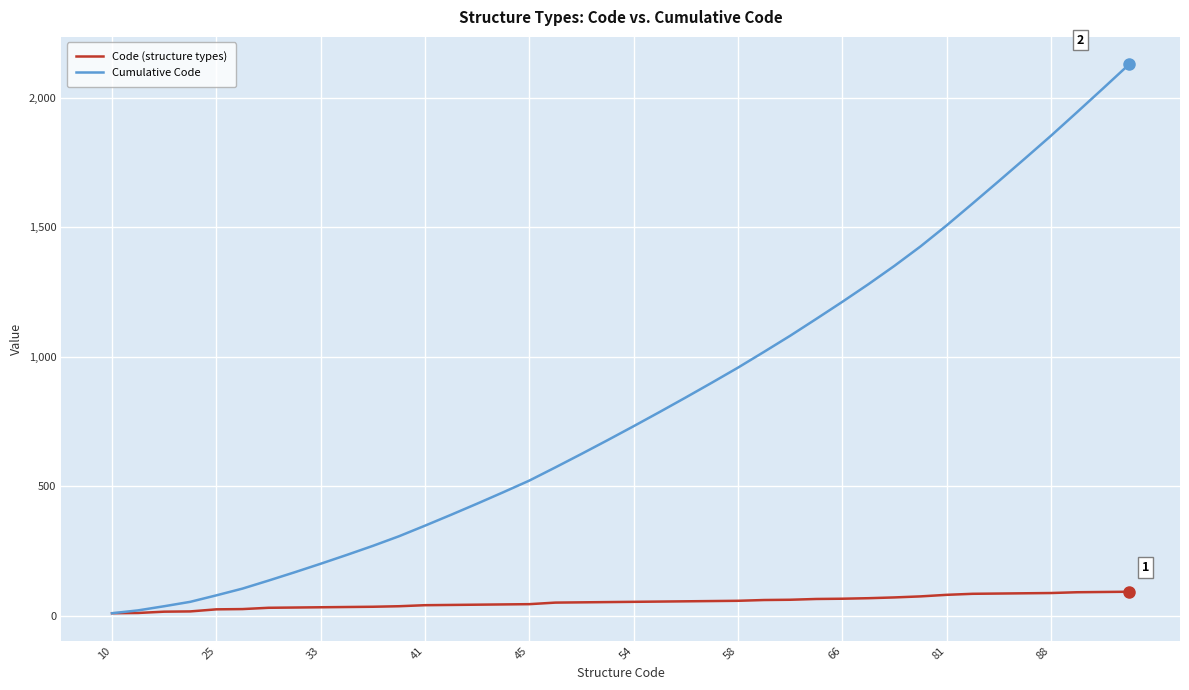

List the series in order of their peak value, highest first.

Cumulative Code, Code (structure types)